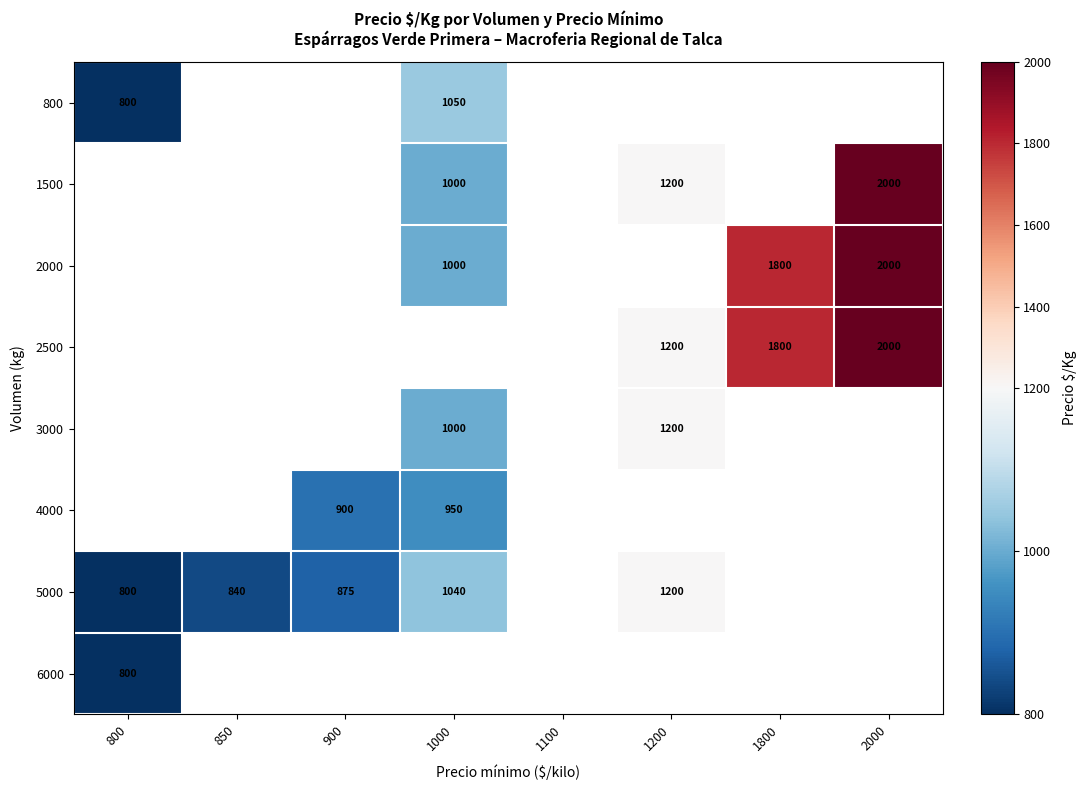

The value of 6000 at 800 is 800. True or false?

True